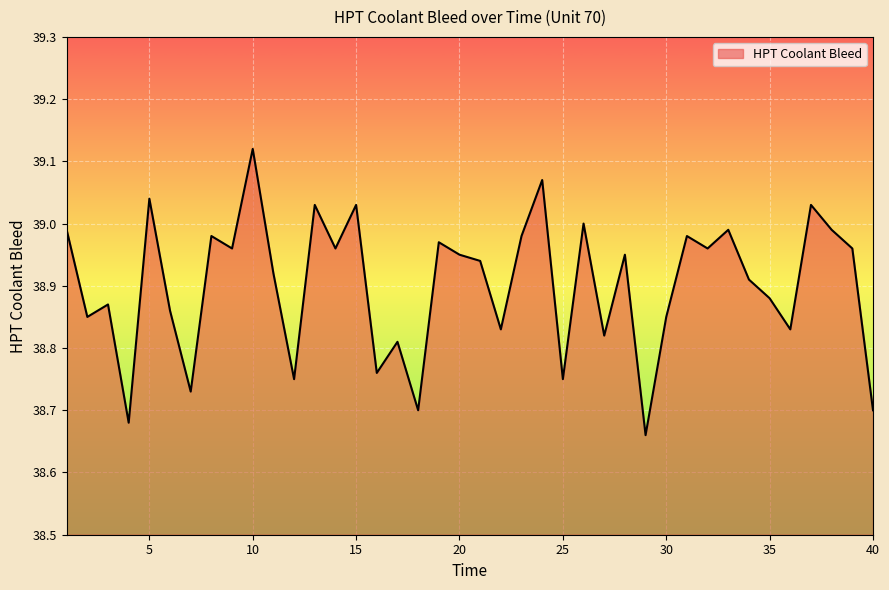

What is the difference between the maximum and minimum values?

0.5